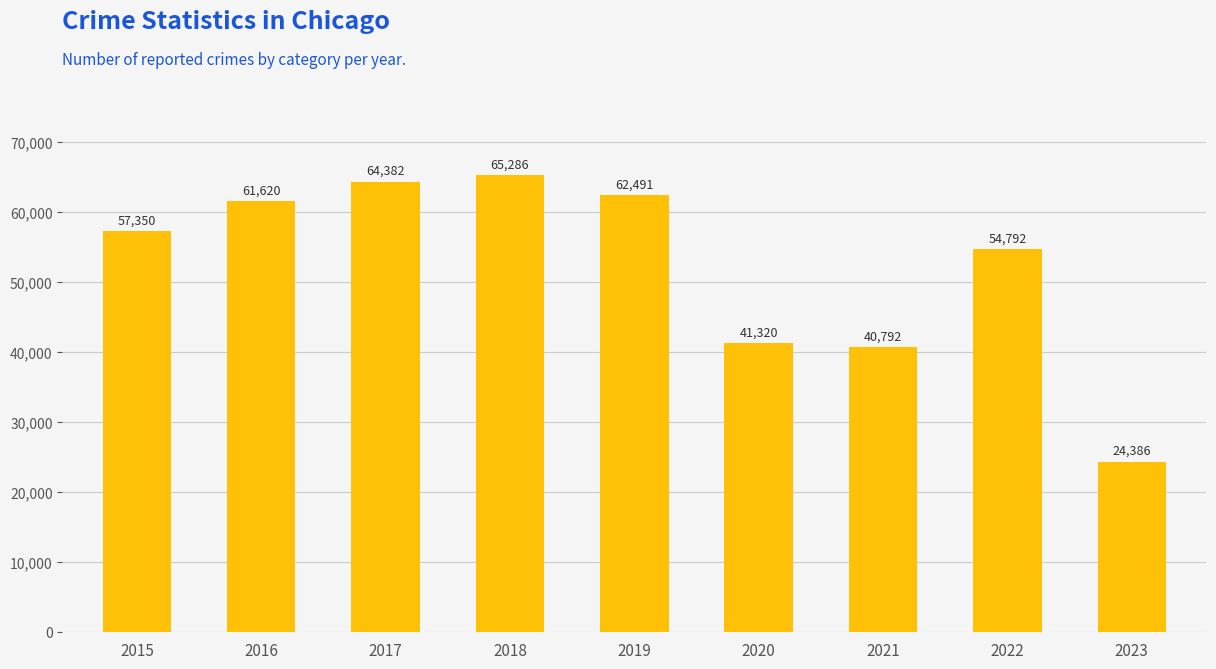

The chart shows a value of 85019 at 2019. True or false?

False